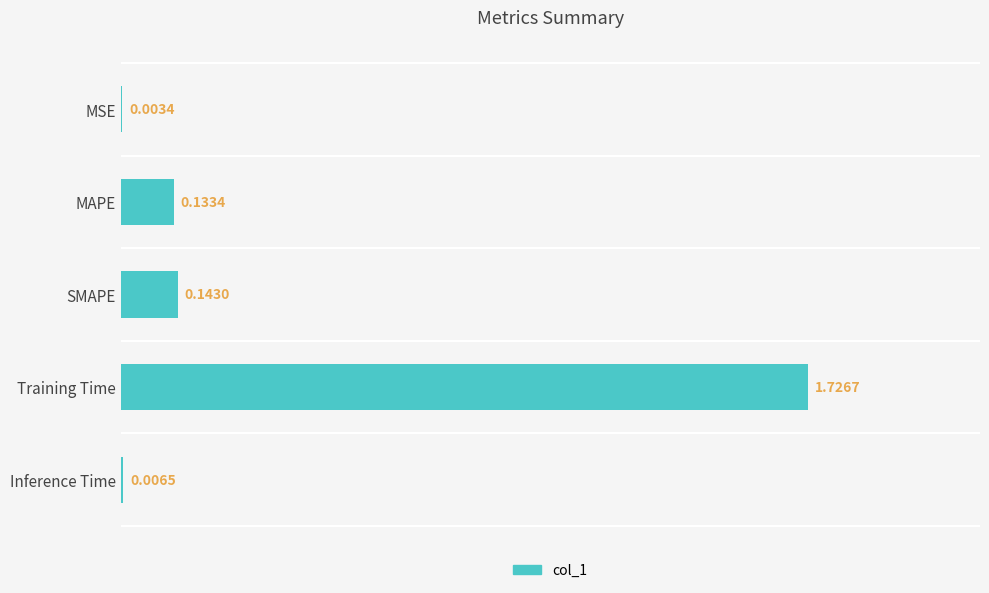

How many data points does each series have?

5